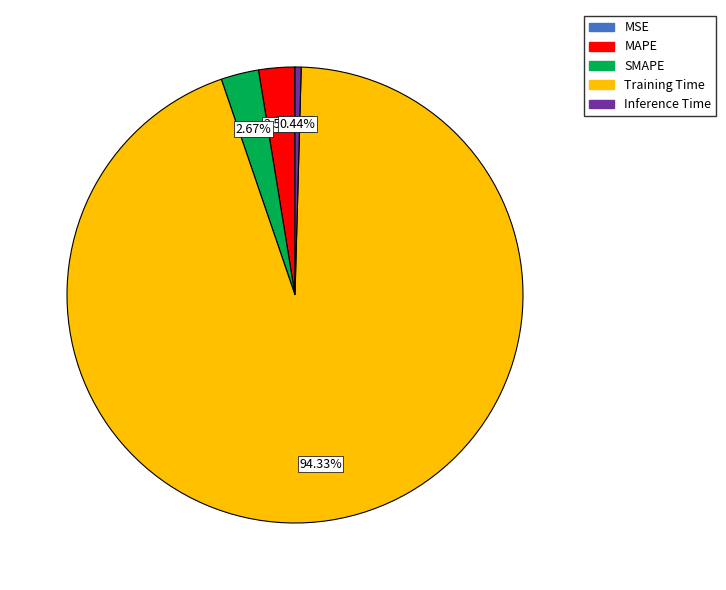

What percentage is the MAPE slice, to the nearest percent?

3%